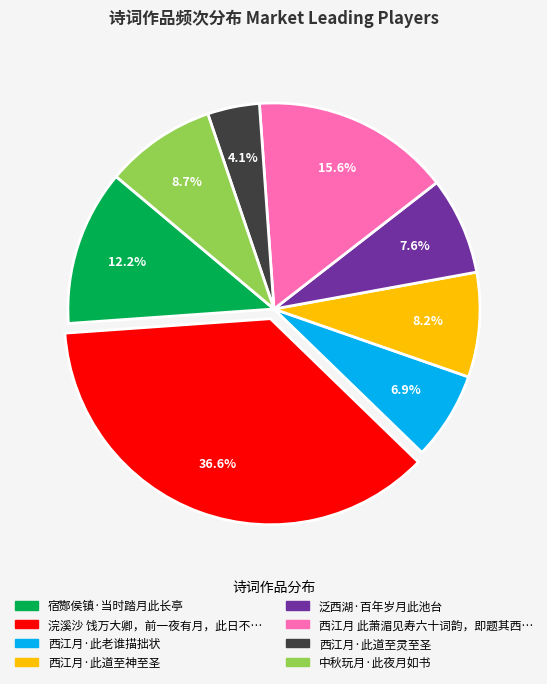

Is there any slice that represents more than half of the pie?

No